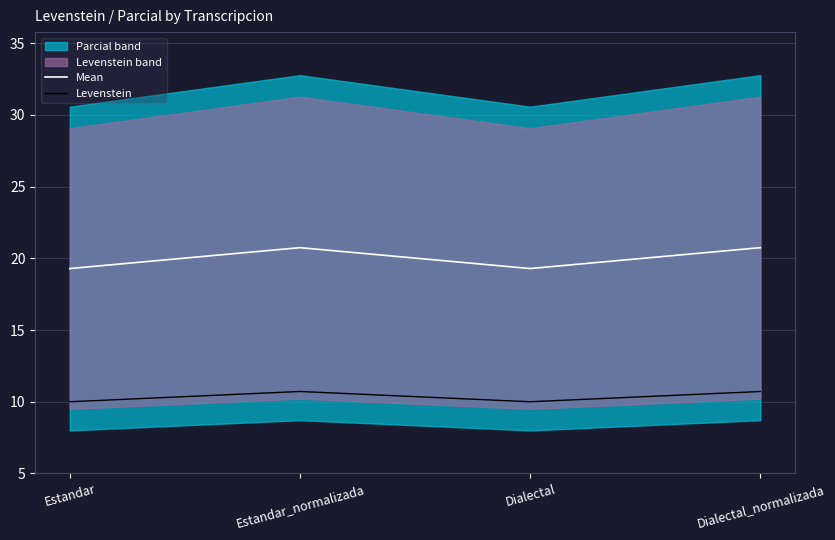

Is it true that Levenstein equals 10.0 at Dialectal?

True